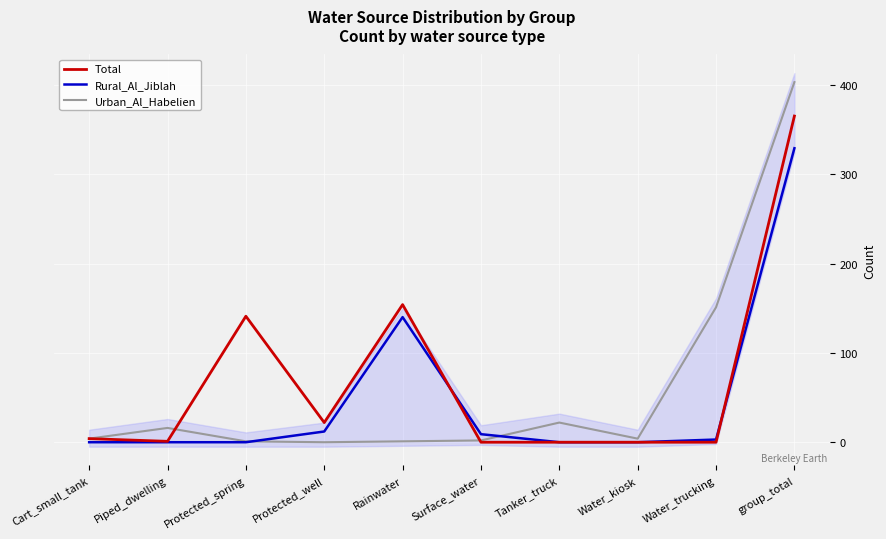

True or false: Rural_Al_Jiblah and Total intersect in this chart.

True